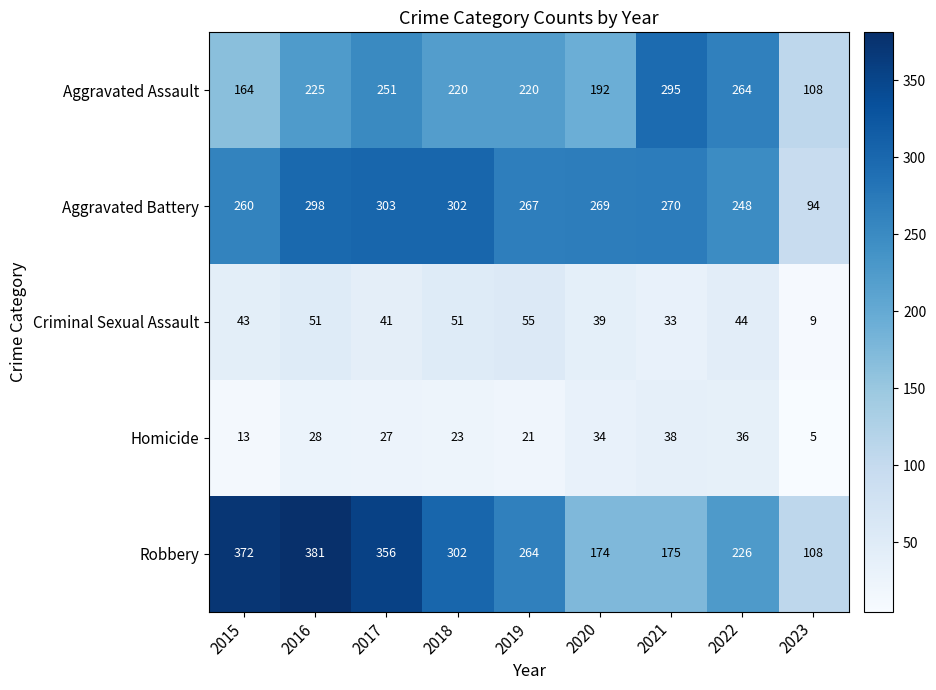

Which category has the lowest value in the Aggravated Battery series?

2023